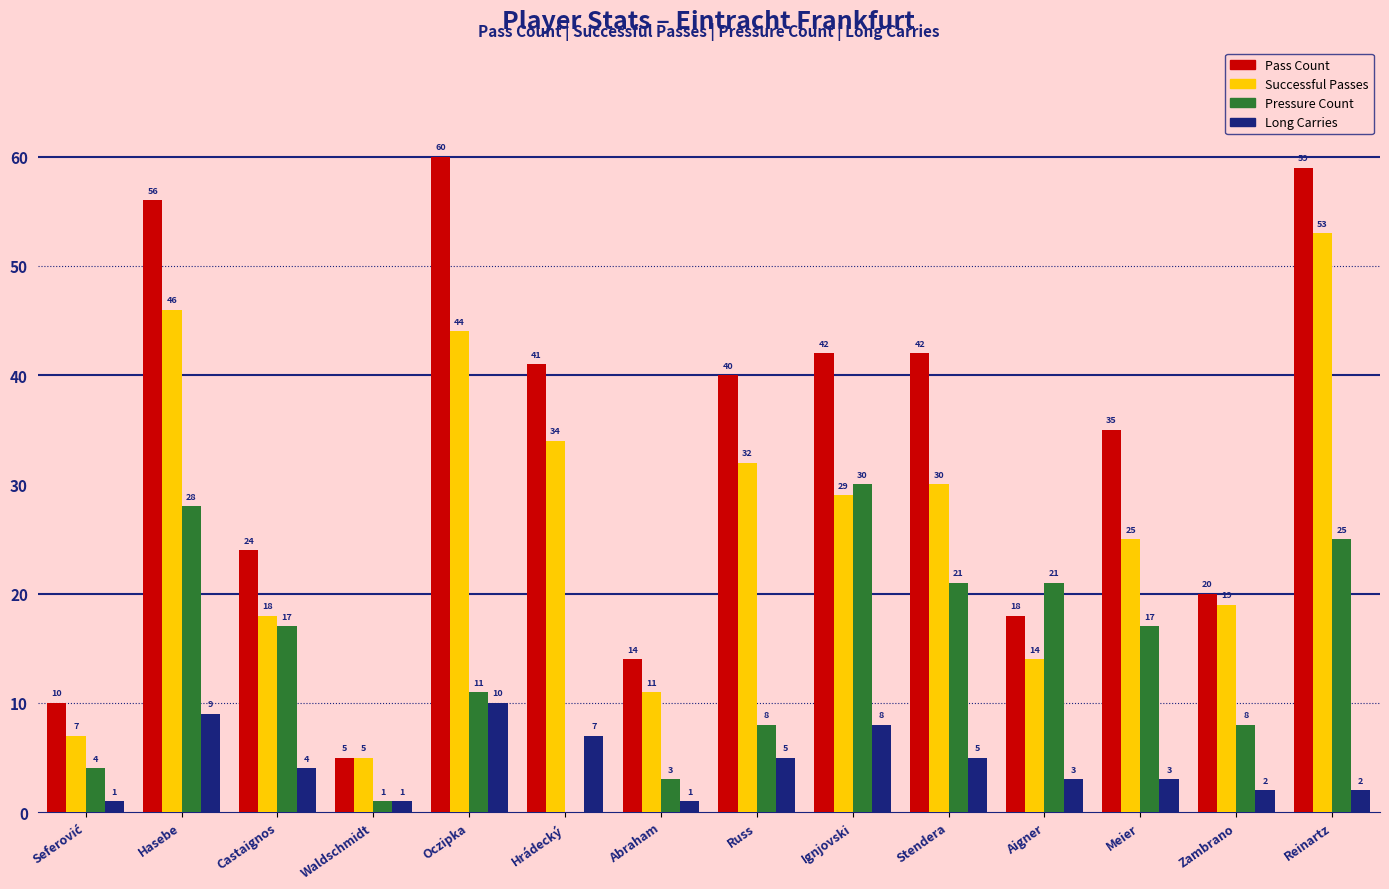

What is the total value across all series at Russ?

85